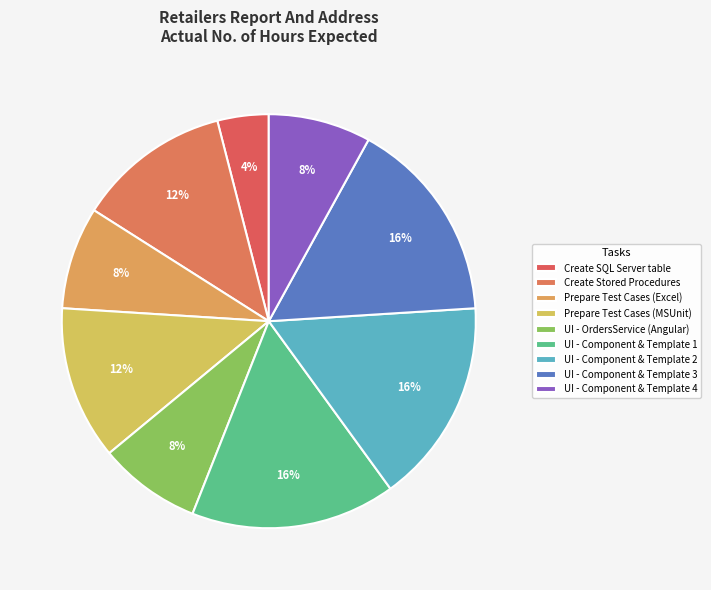

What is the ratio of the value at UI - Component & Template 4 to the value at UI - Component & Template 3?

0.5